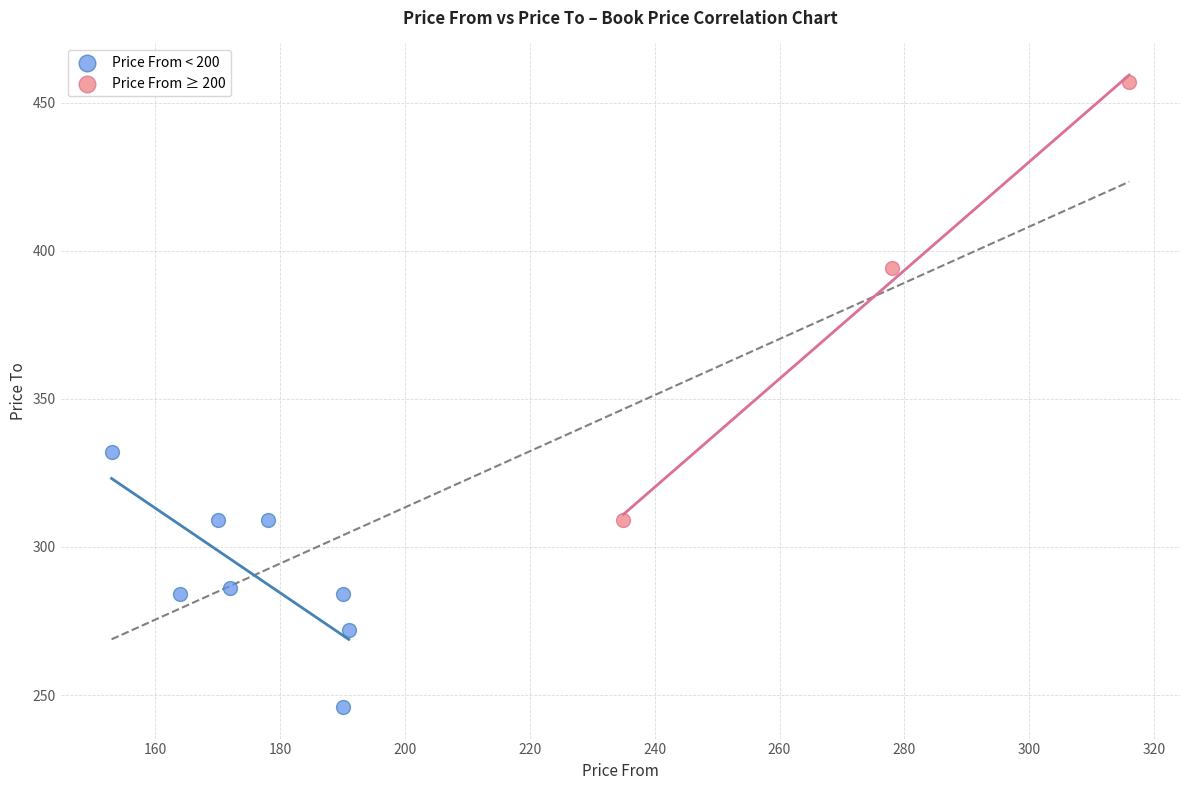

Which series contains the lowest Y value?

Price From < 200